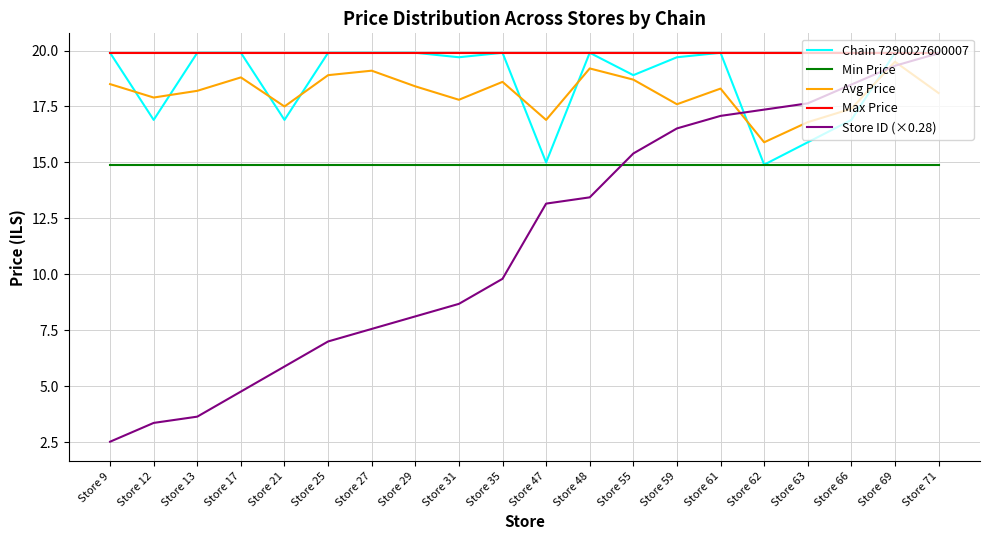

What is the highest value of the Chain 7290027600007 series?

19.9